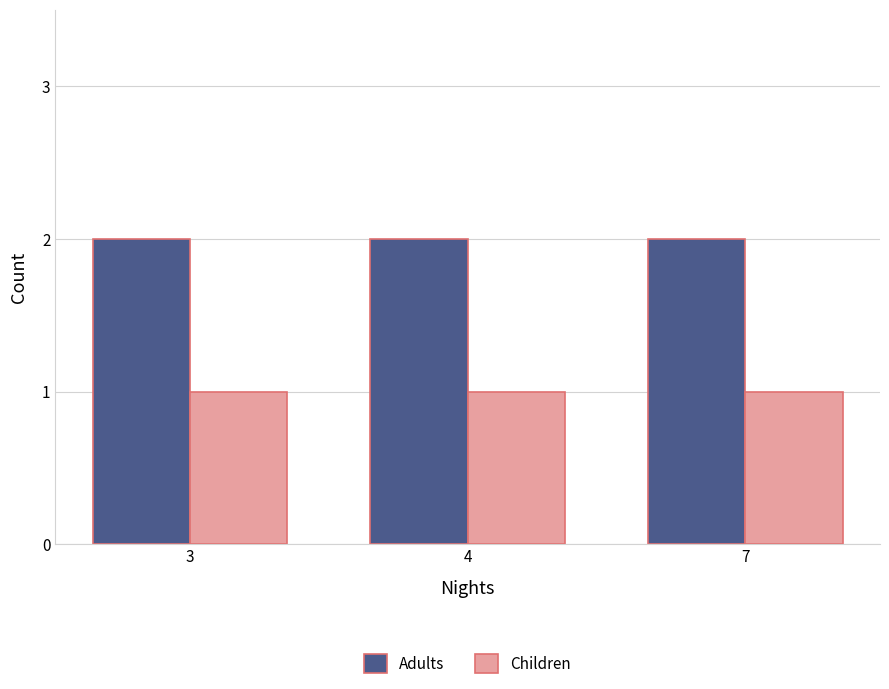

How many categories are shown in the chart?

3